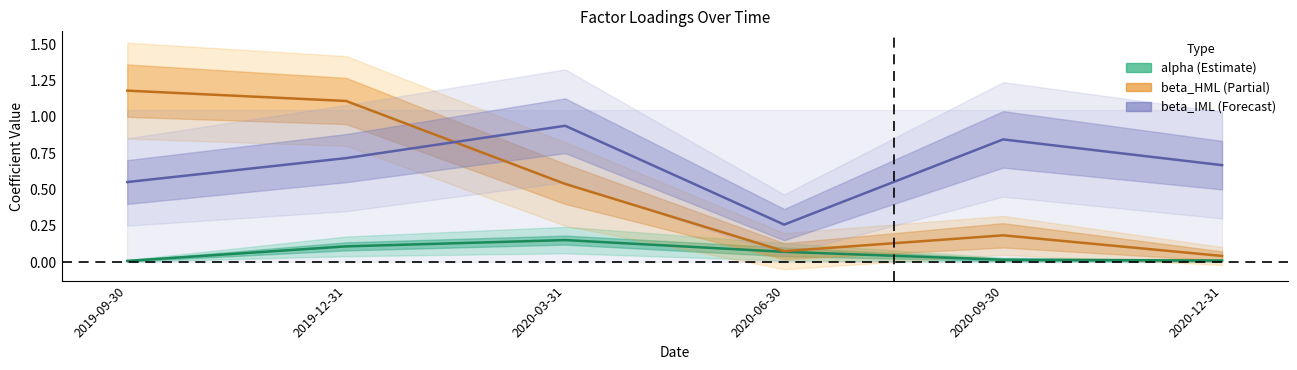

Does the chart have visible grid lines?

No